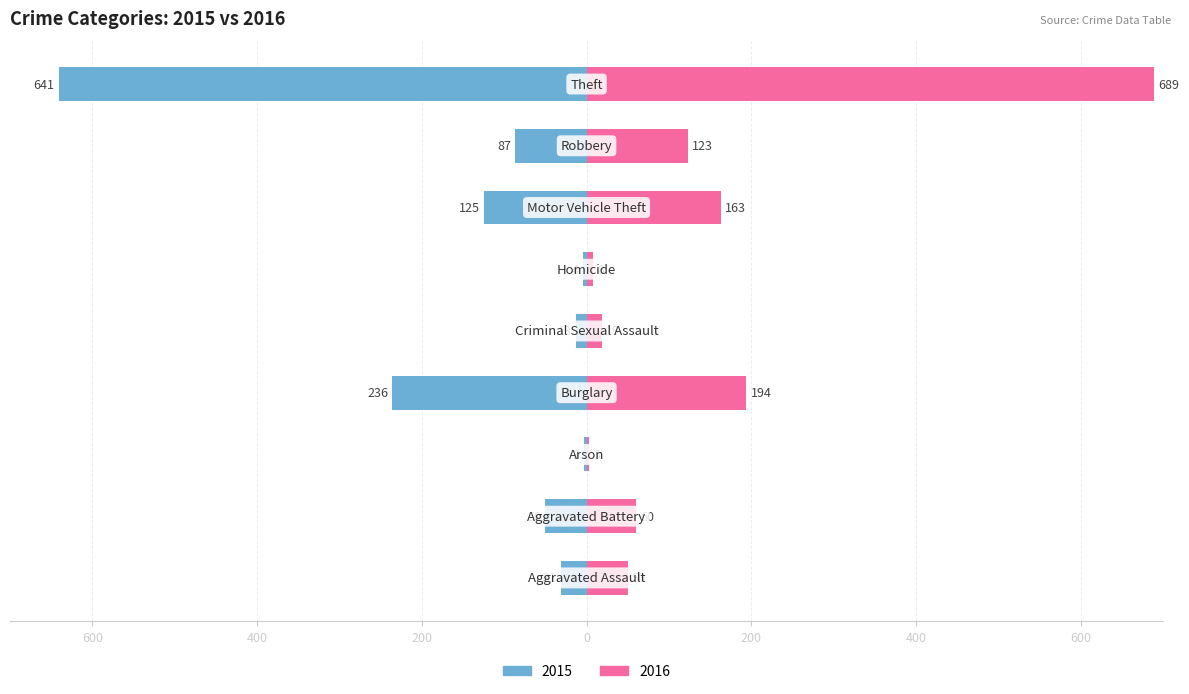

What is the label of the 9th bar from the right?

Aggravated Assault